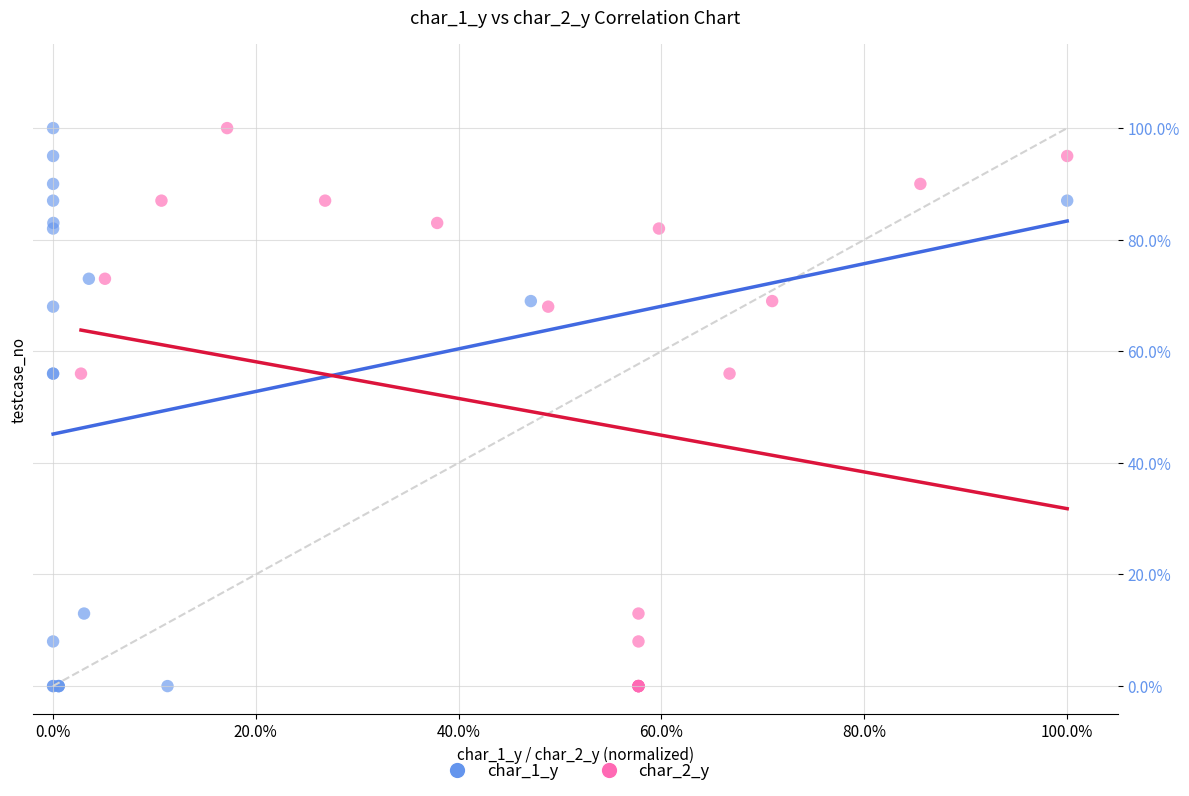

What are all the series names shown in the legend?

char_1_y, char_2_y